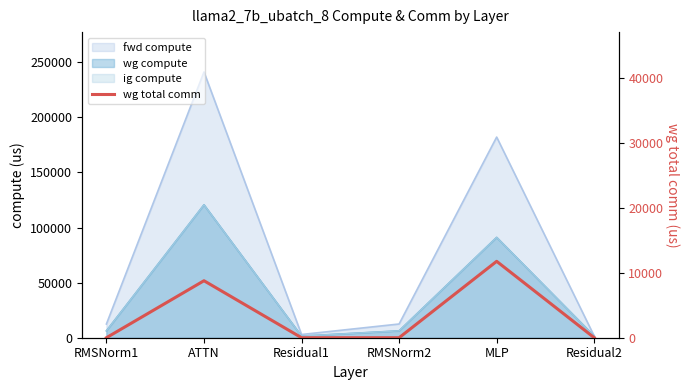

Reading left to right, list all the values displayed in this chart.

0.0	8791.0	0.0	0.0	11785.3	0.0